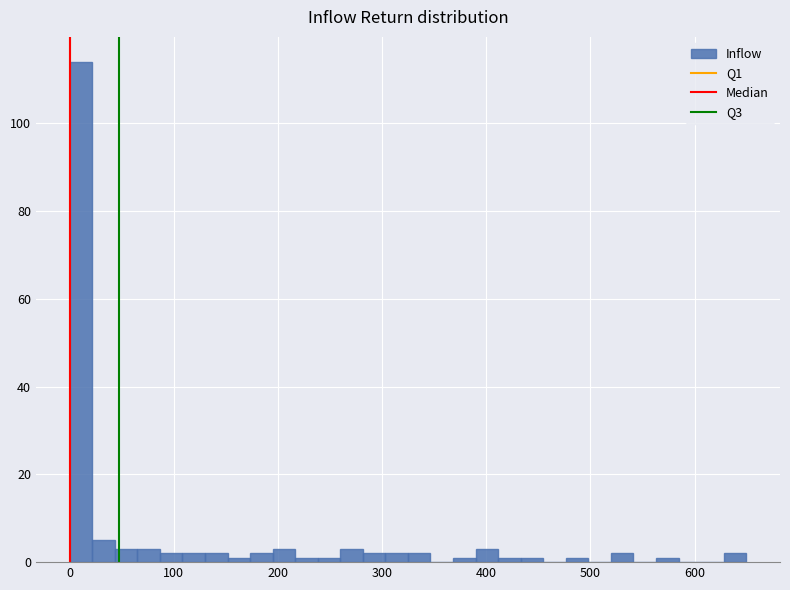

Around what value on the x-axis is the tallest bar? Give the approximate position of its centre, as read against the axis.

10